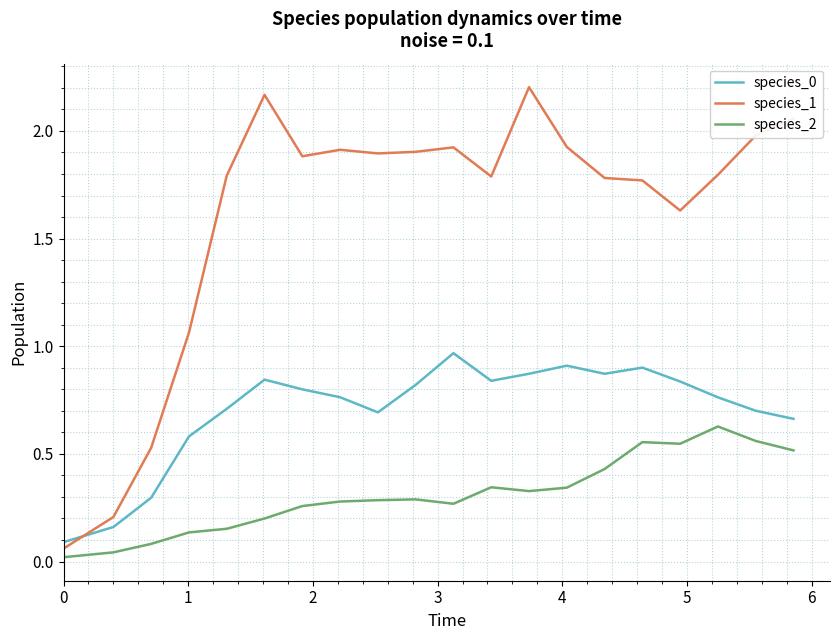

Which series has the largest total across all categories?

species_1